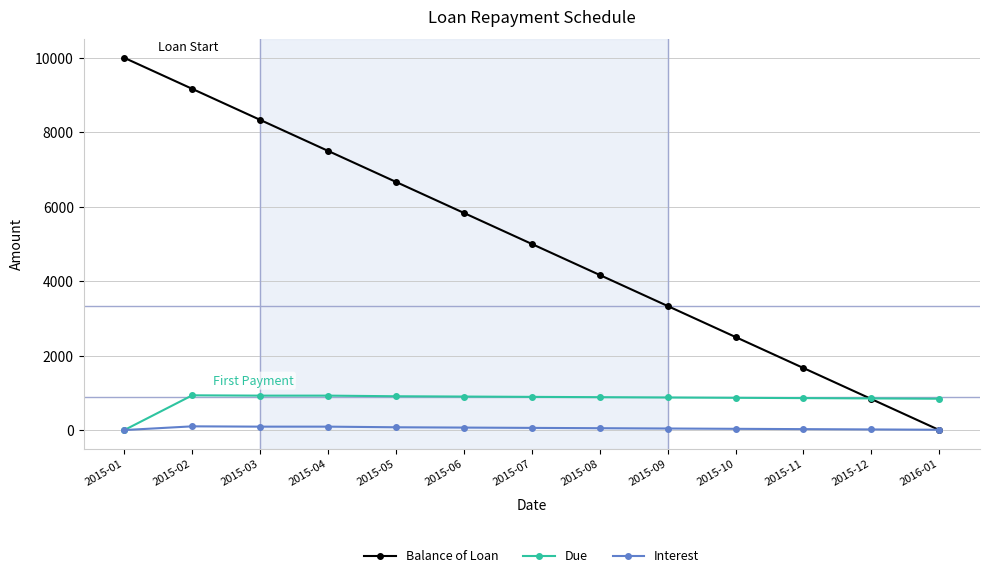

What is the label of the 12th point from the right?

2015-02